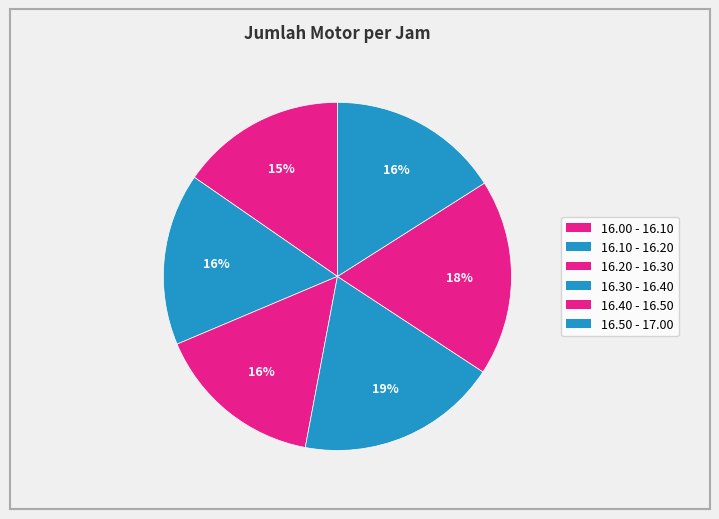

How many slices are in this pie chart?

6